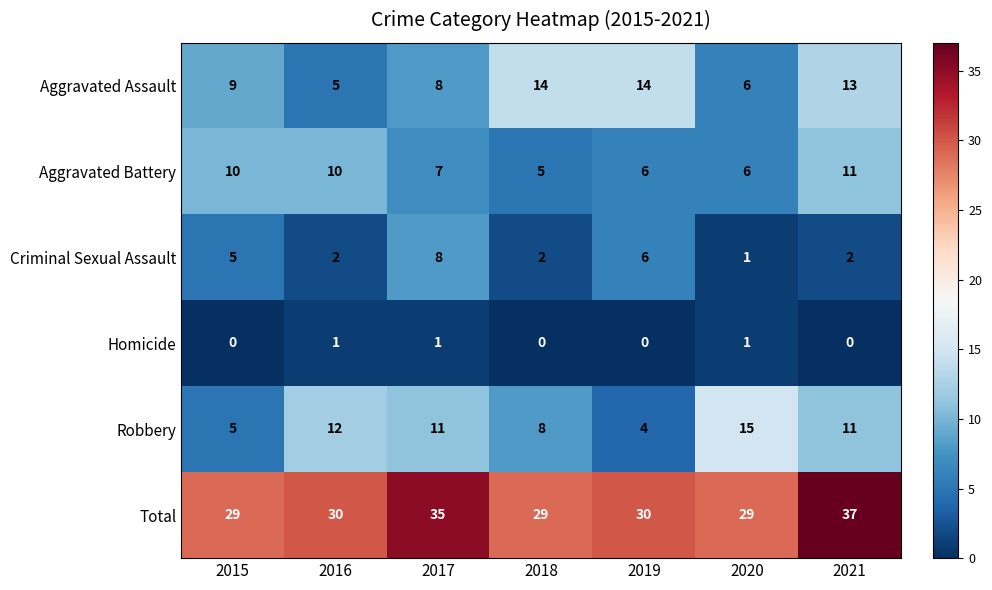

Count the number of data series in this chart.

6